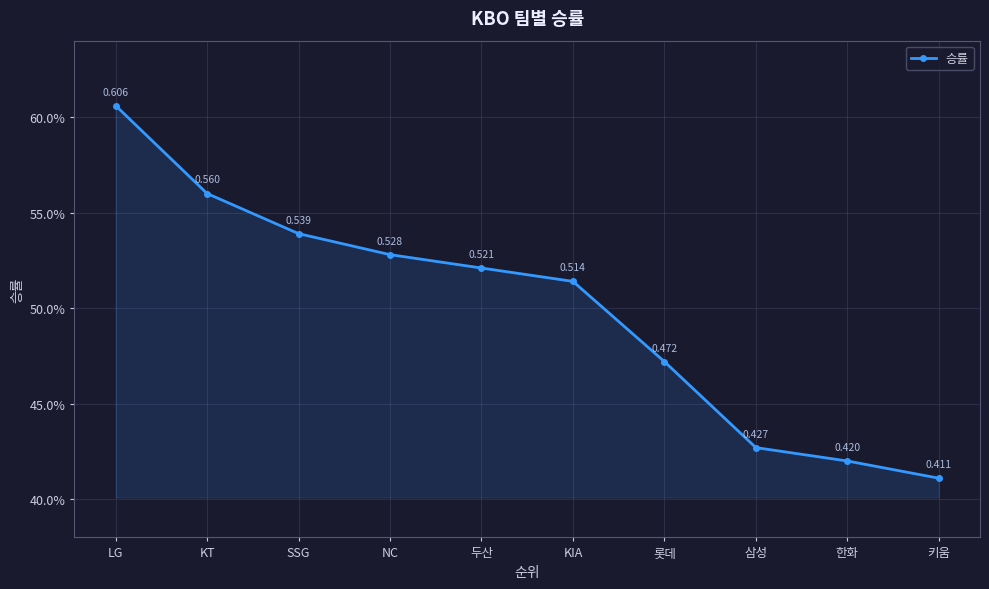

List the labels in order of value, largest first.

LG, KT, SSG, NC, 두산, KIA, 롯데, 삼성, 한화, 키움